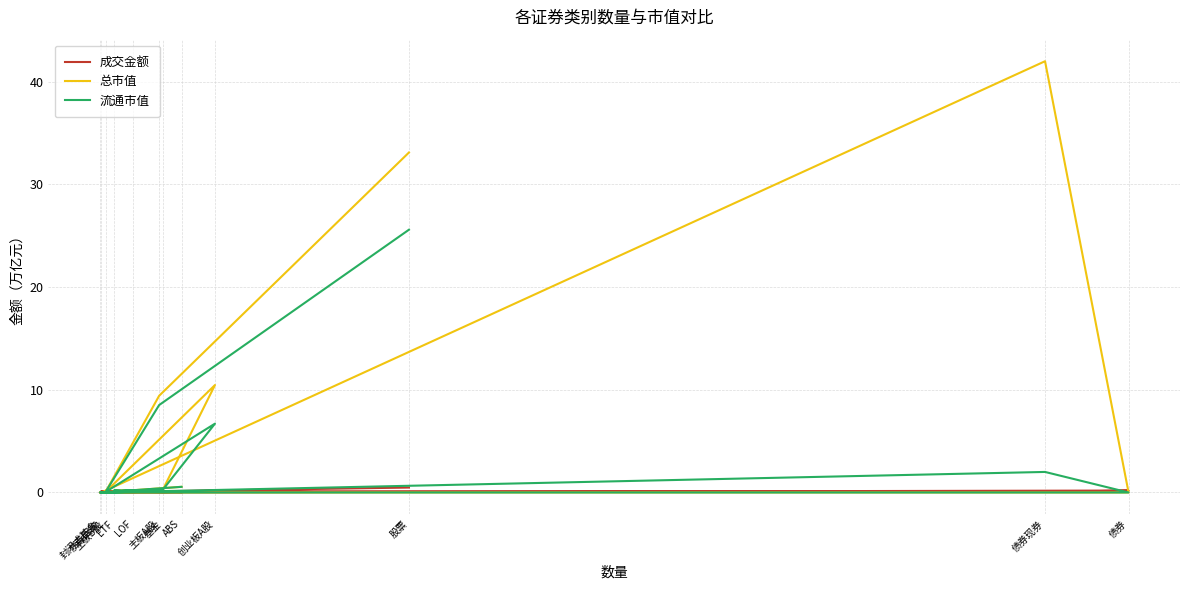

How many lines are shown in the chart?

3